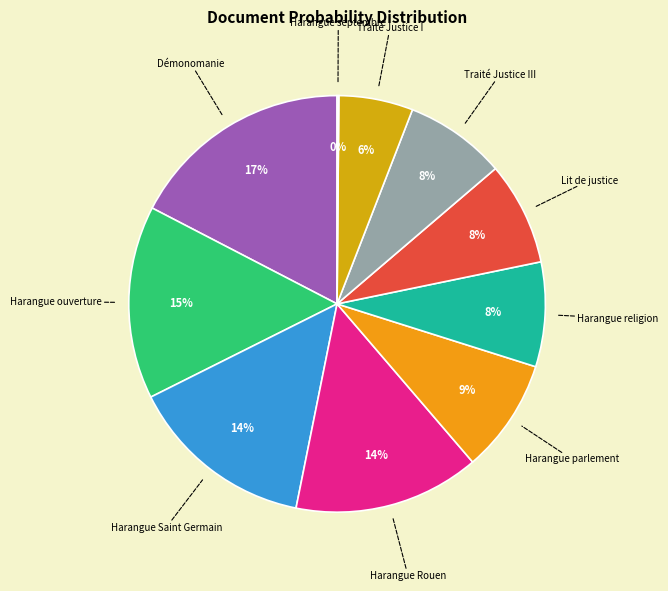

The Démonomanie slice represents 5% of the pie. True or false?

False